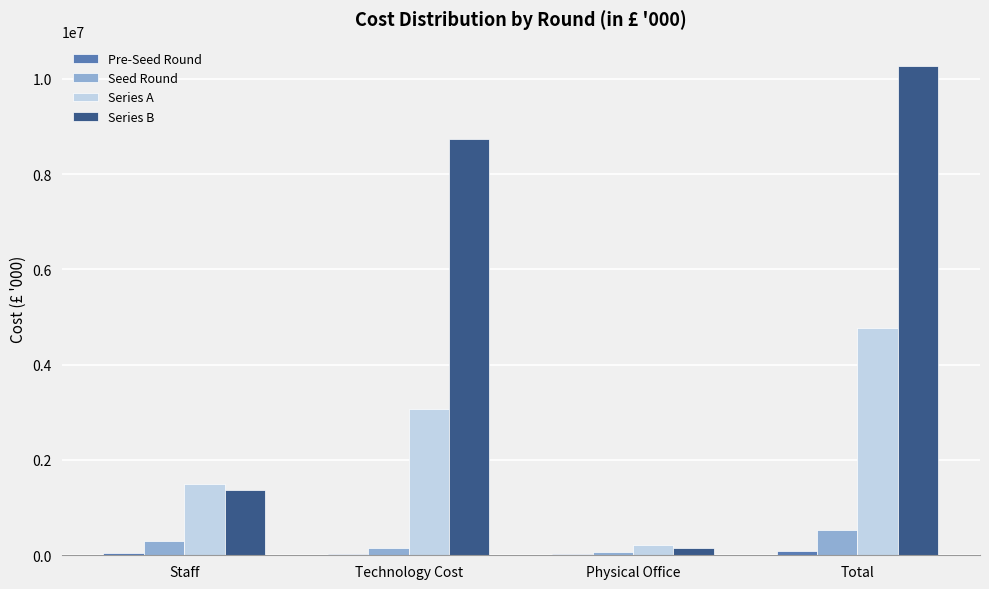

At which category is the sum across all series the highest?

Total